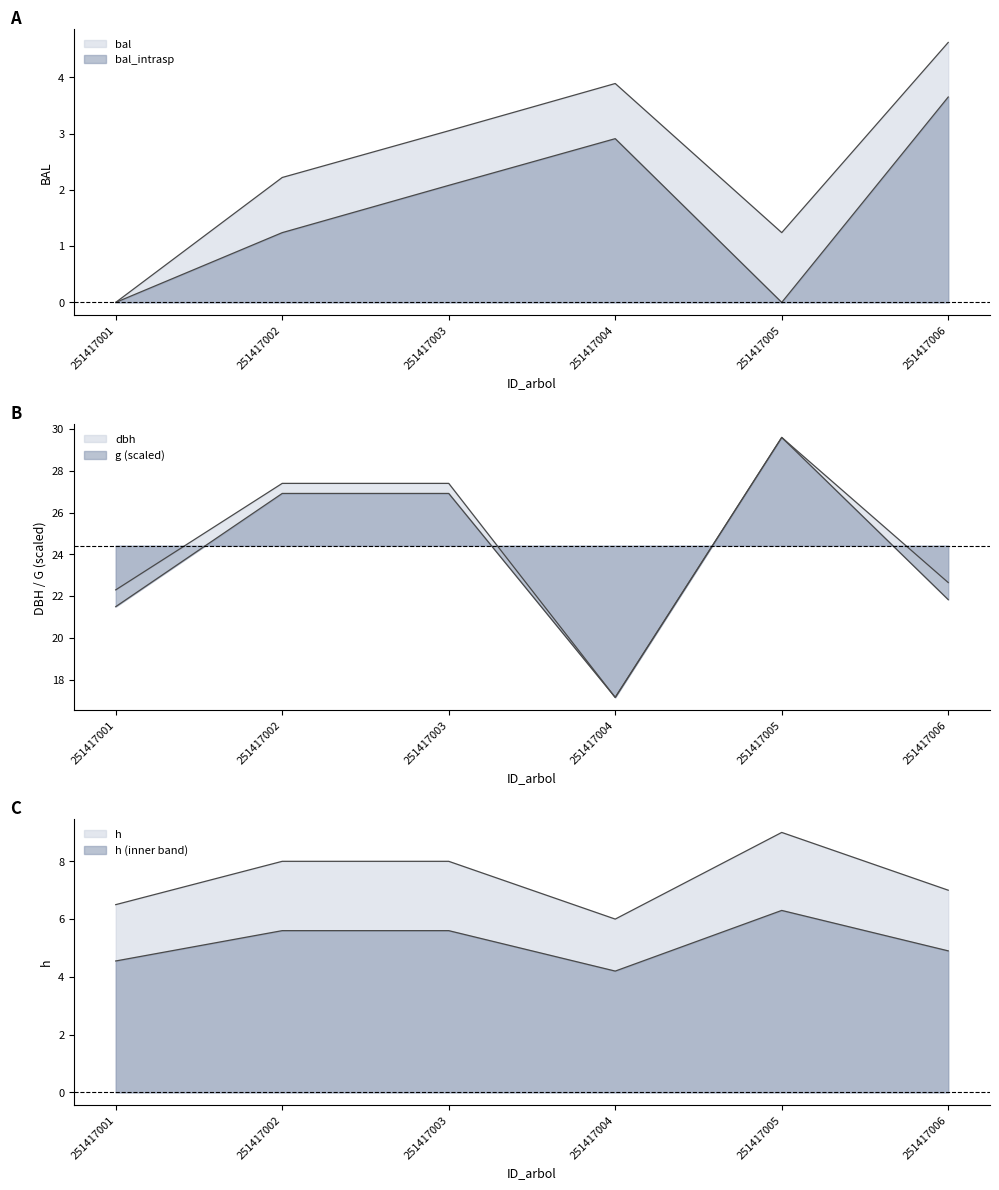

In dbh, how many points are lower than both neighbors (excluding endpoints)?

1